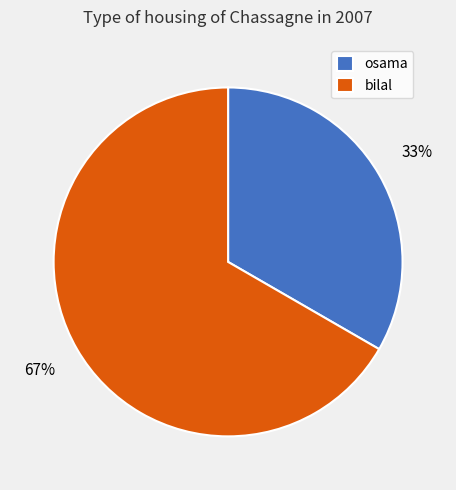

Which slice is the smallest?

osama